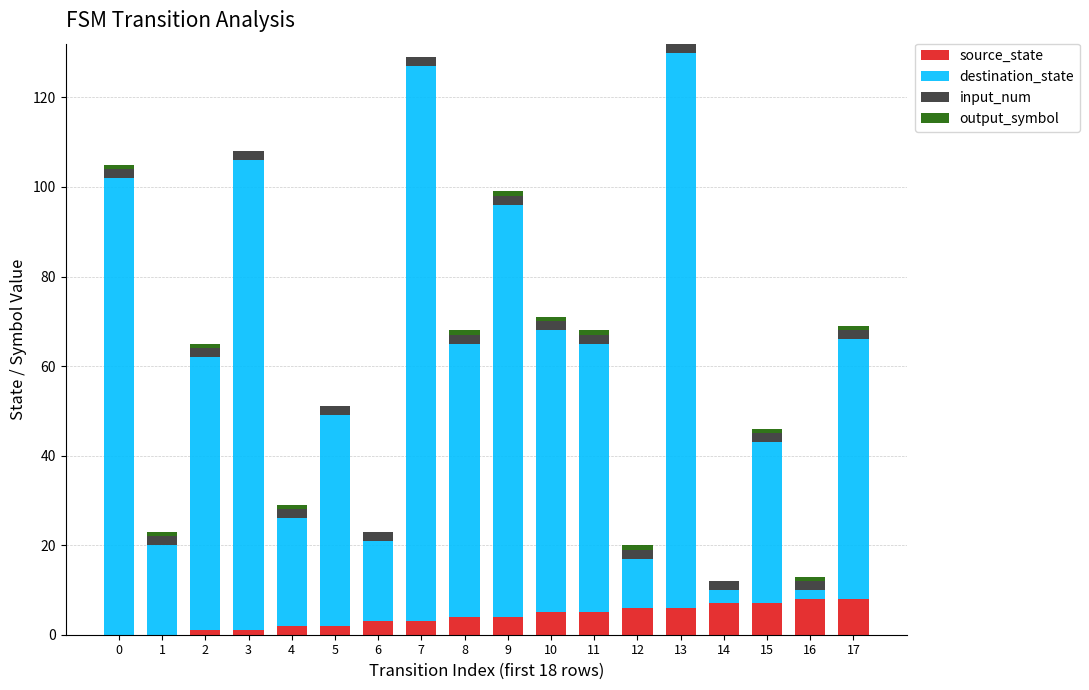

True or false: source_state has a value of 6 at 13.

True